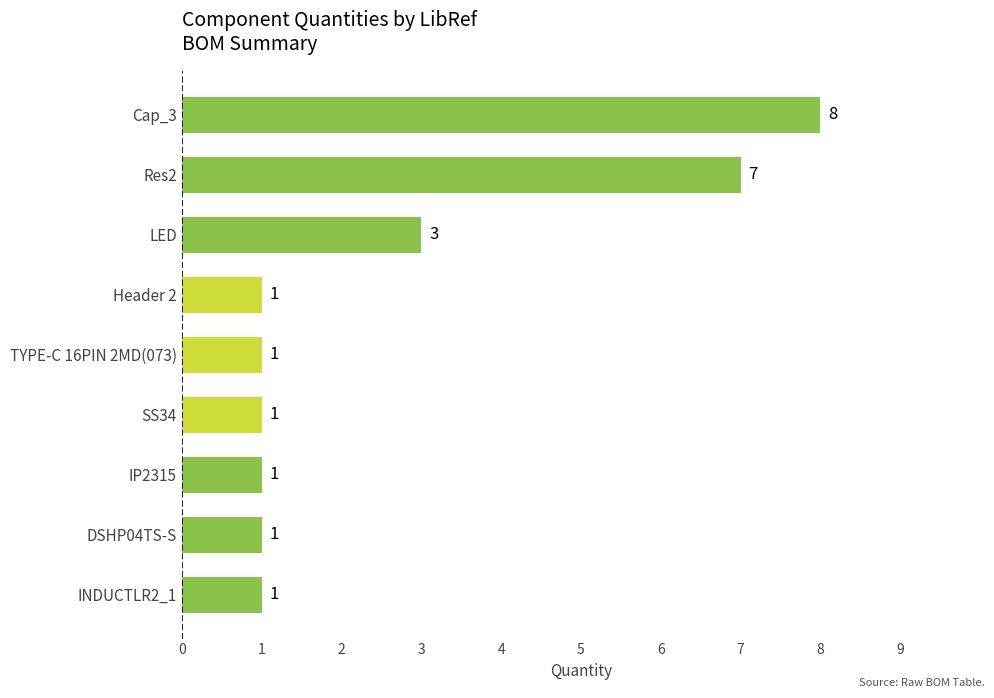

How many values are between 1 and 3?

7